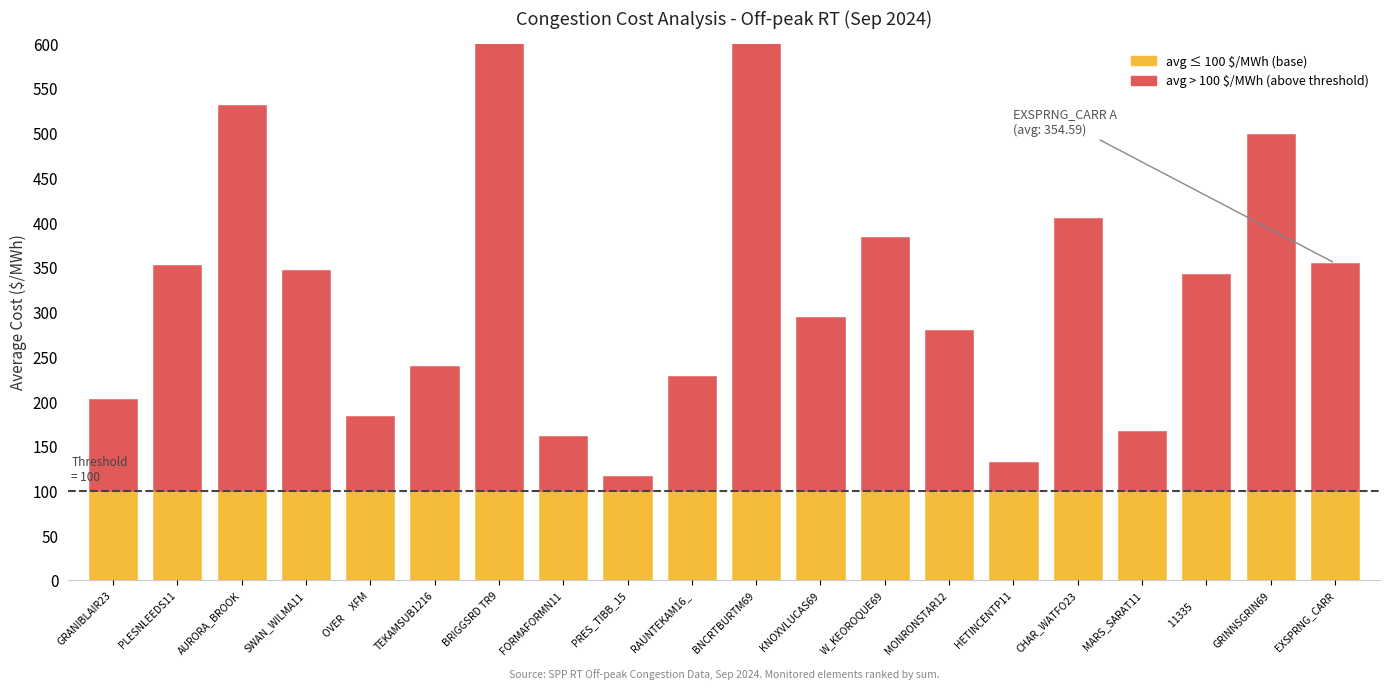

At which label is avg (below threshold) closest to 100?

GRANIBLAIR23